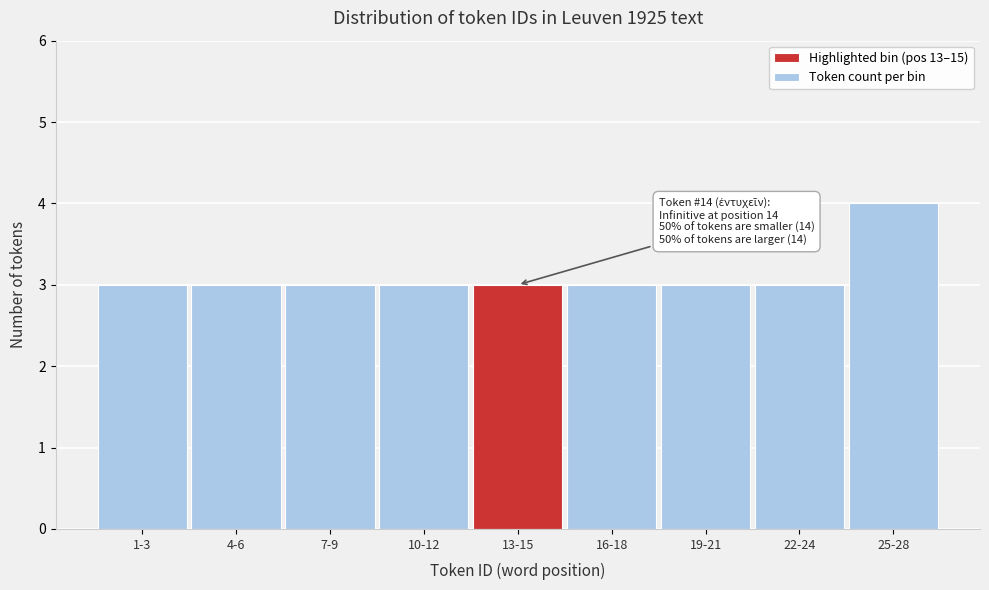

Reading left to right, transcribe all the data shown in this chart.

1-3=3	4-6=3	7-9=3	10-12=3	13-15=3	16-18=3	19-21=3	22-24=3	25-28=4